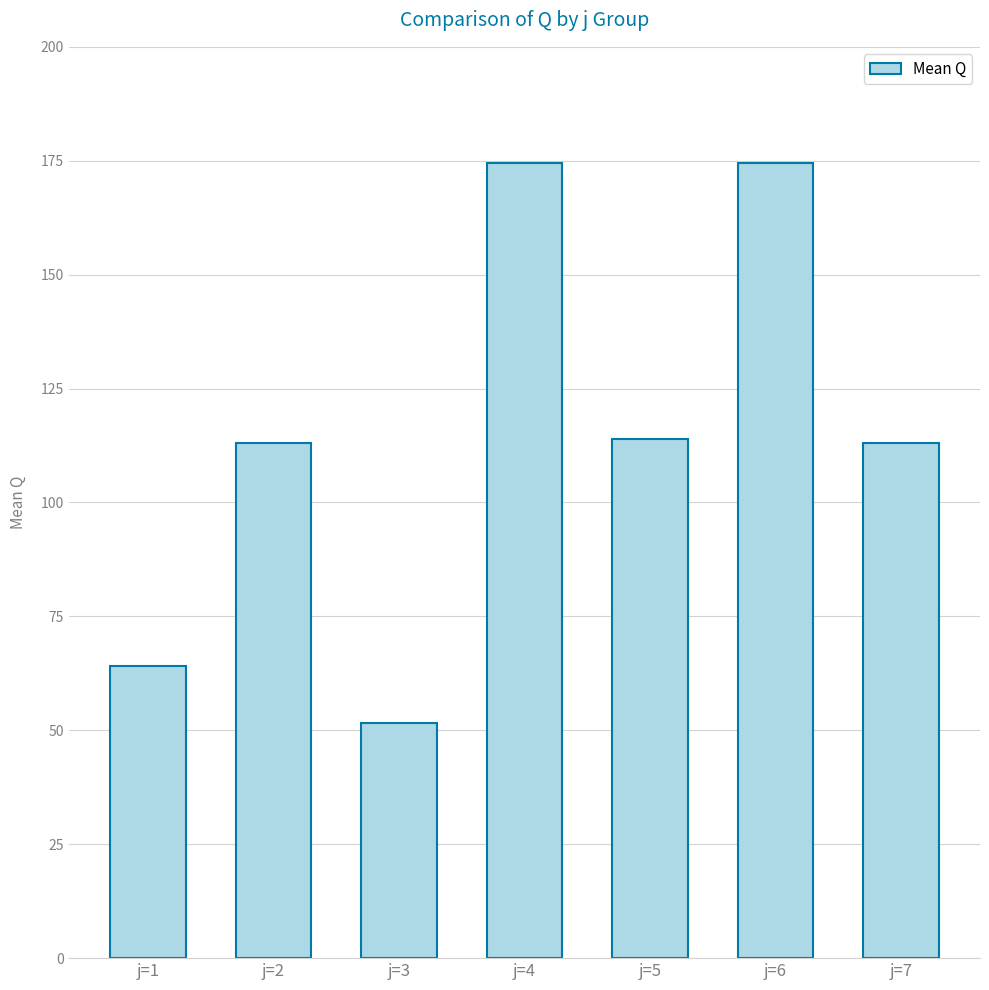

What is the sum of all values?

805.0